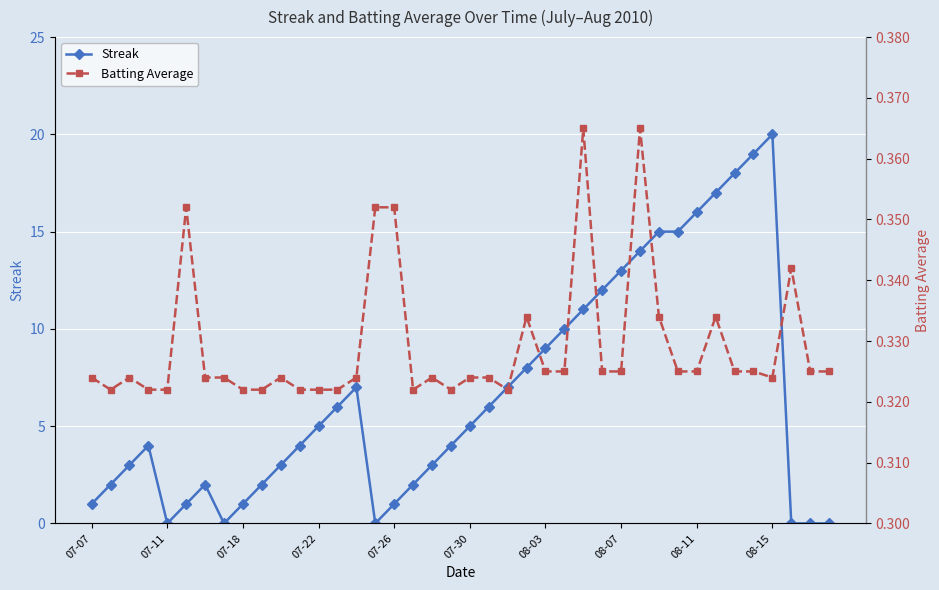

True or false: Batting Average has a value of 0.3 at 38.

True